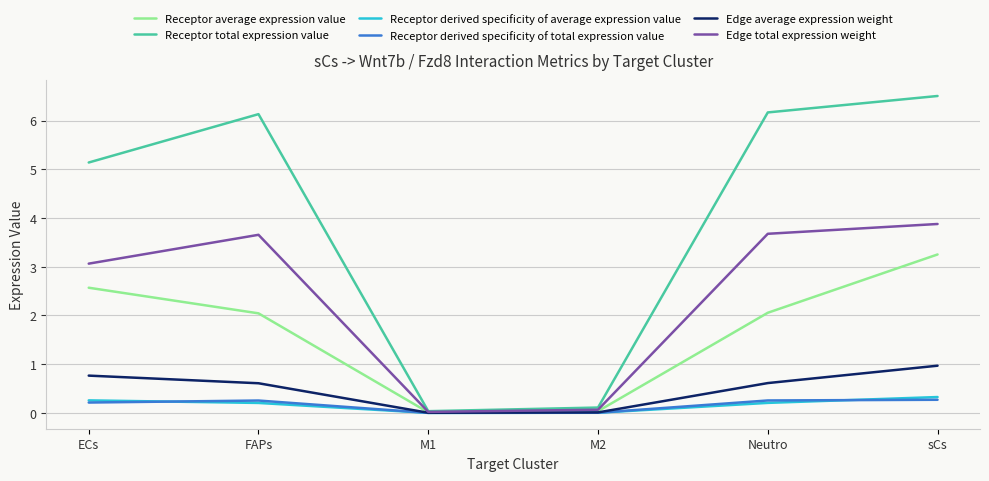

What are all the series names shown in the legend?

Receptor average expression value, Receptor total expression value, Receptor derived specificity of average expression value, Receptor derived specificity of total expression value, Edge average expression weight, Edge total expression weight